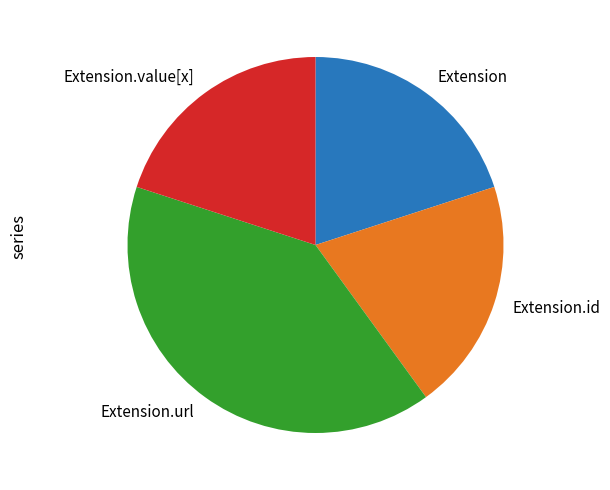

Is it true that Extension.url is 45% of the pie?

False